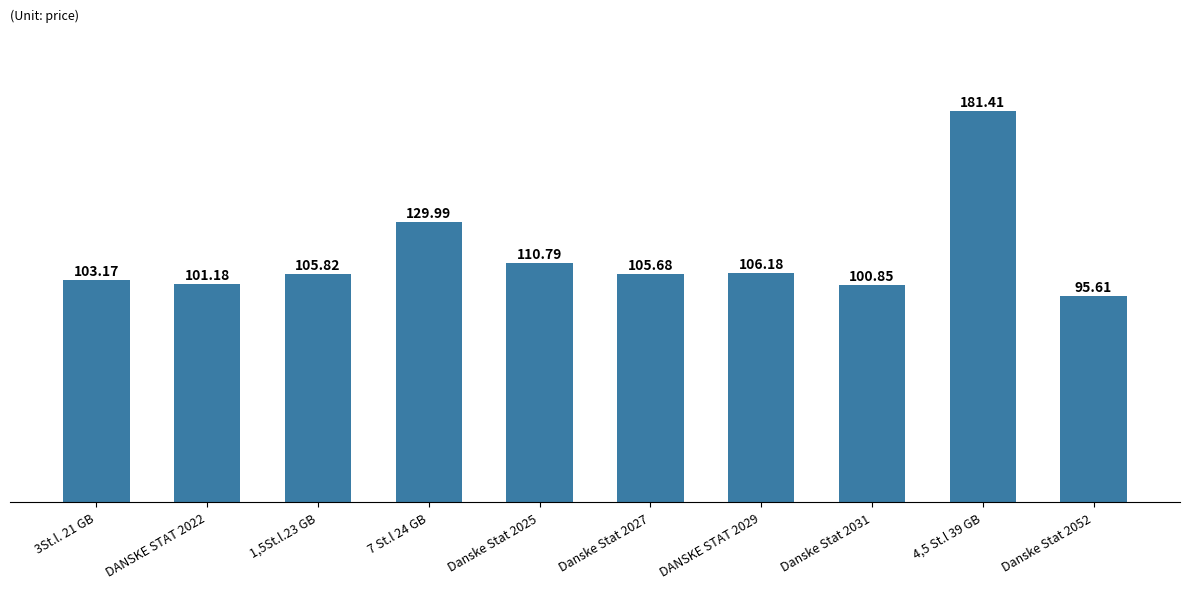

What is the value of the 8th bar from the left?

100.8